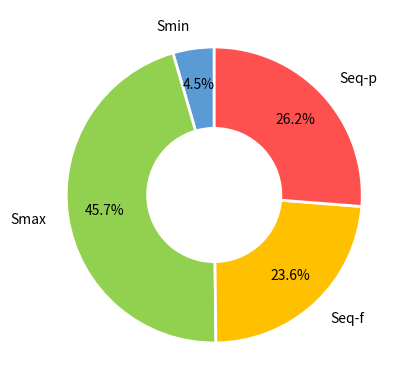

Is there any slice that represents more than half of the pie?

No